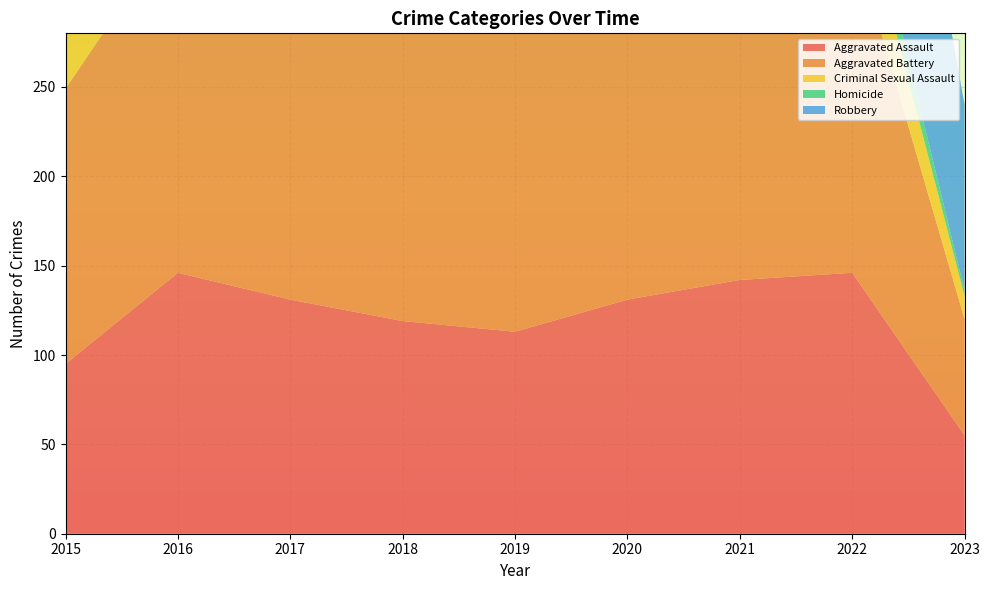

Reading right to left, transcribe all the data shown in this chart.

Aggravated Assault: 55	146	142	131	113	119	131	146	95
Aggravated Battery: 65	190	182	180	182	183	191	196	154
Criminal Sexual Assault: 13	39	30	28	37	38	39	39	31
Homicide: 3	20	20	22	14	8	8	18	13
Robbery: 104	196	153	124	150	204	224	247	212